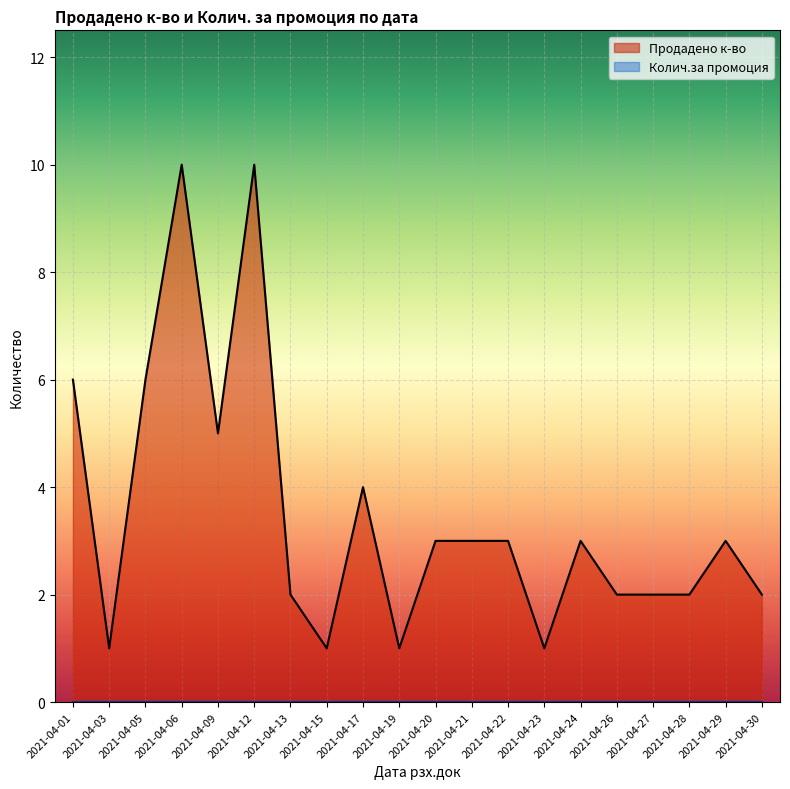

Which series has the widest spread of values?

Продадено к-во